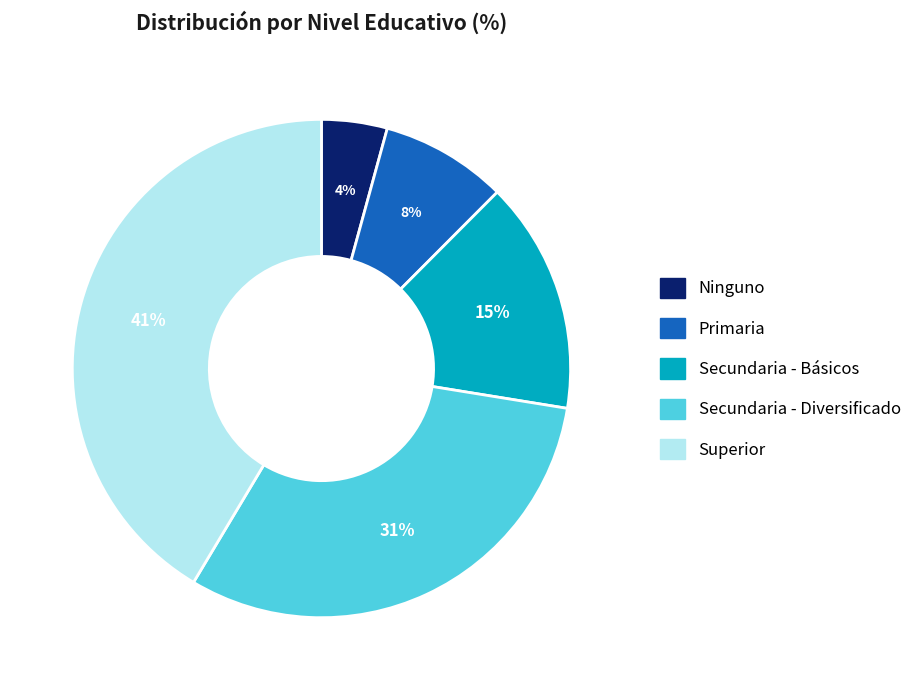

Is the sum of Ninguno and Primaria greater than half?

No